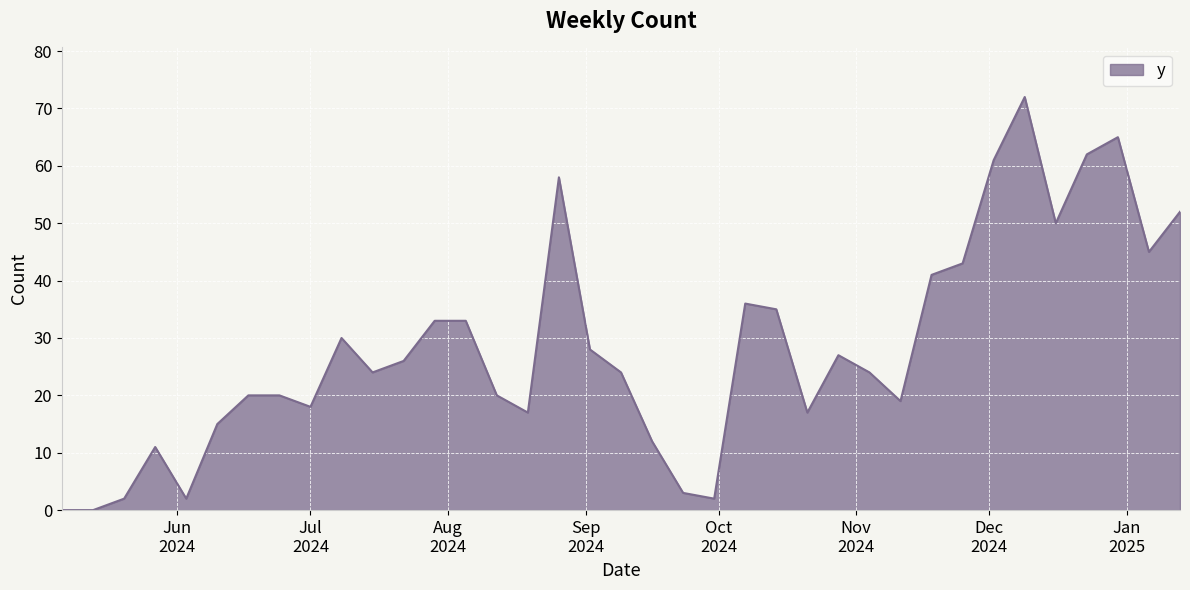

What is the greatest value displayed?

72